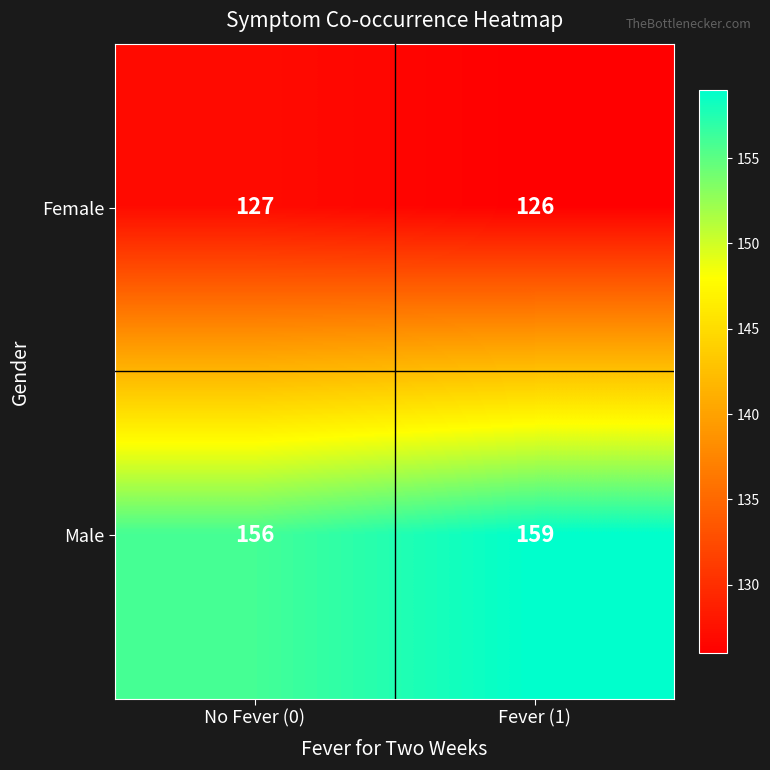

How many distinct data groups are displayed?

2